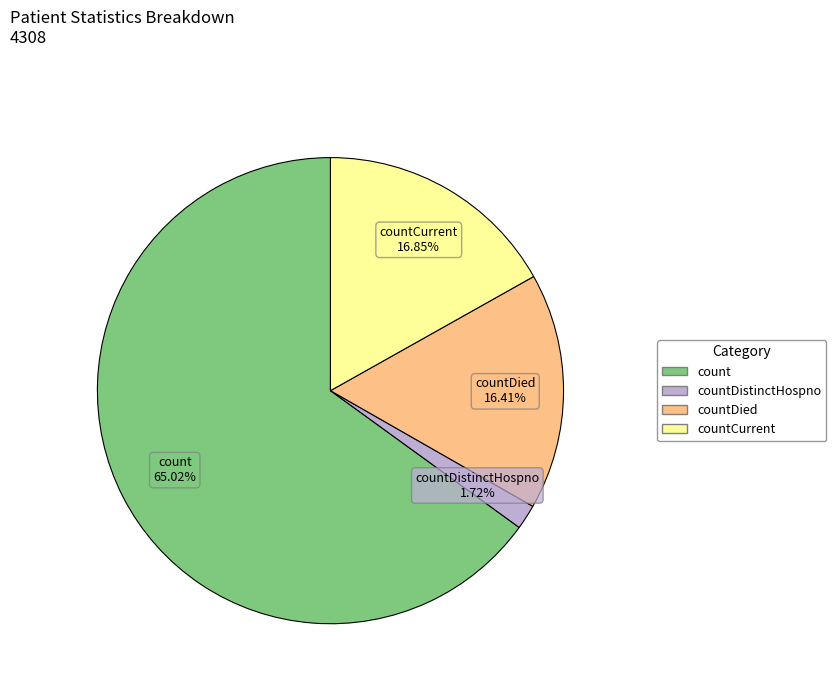

Does any single category account for the majority?

Yes